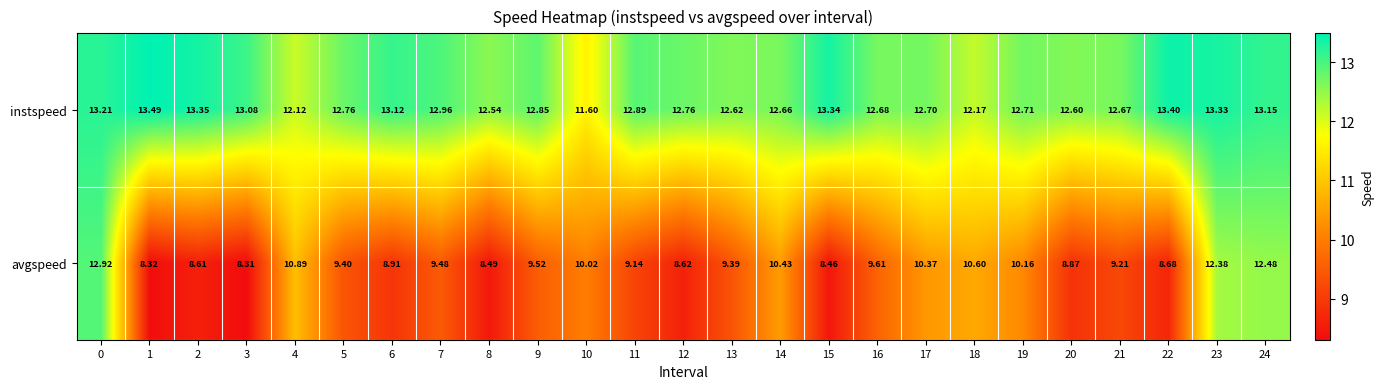

Which series has the widest spread of values?

avgspeed